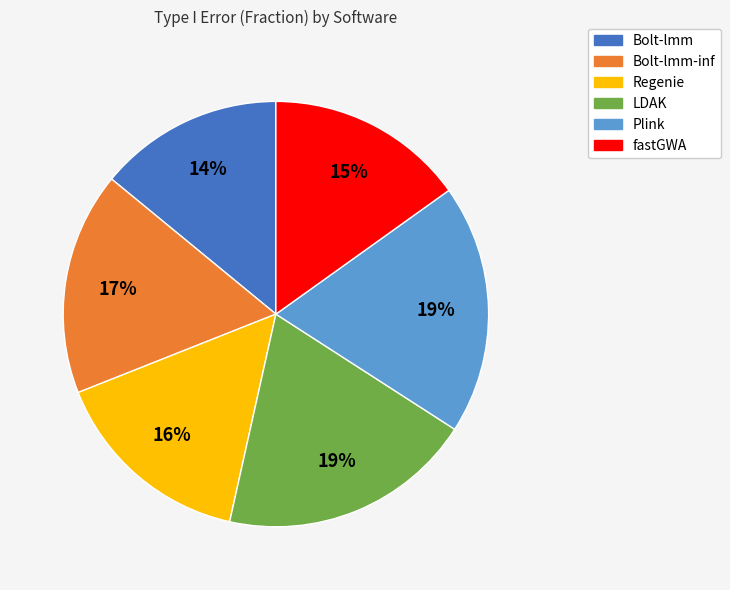

To the nearest percent, what is the difference between the largest and smallest slice percentages?

5%